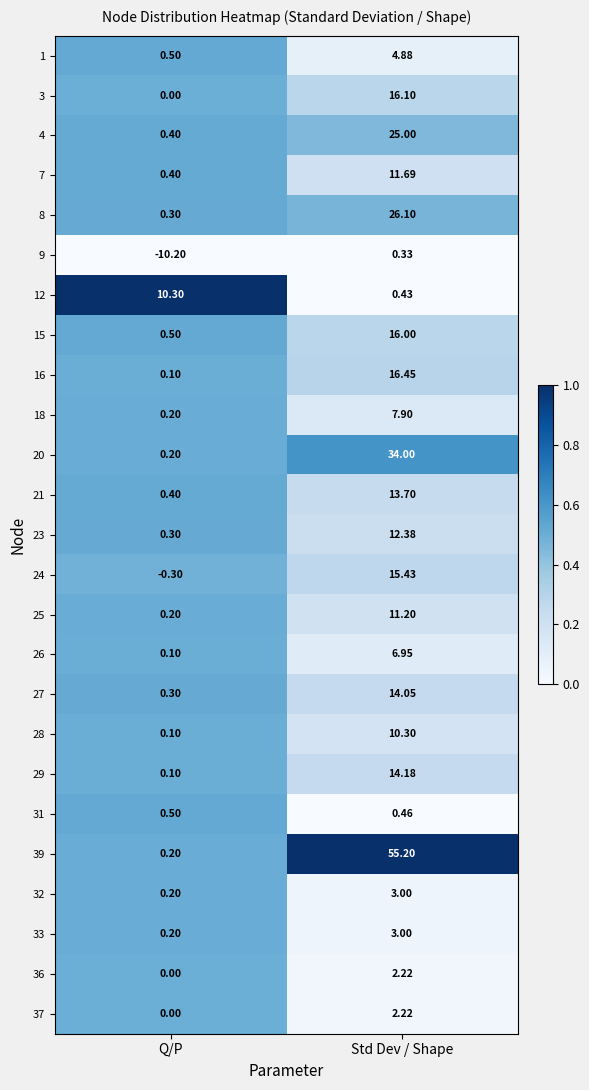

Which series has the widest spread of values?

39